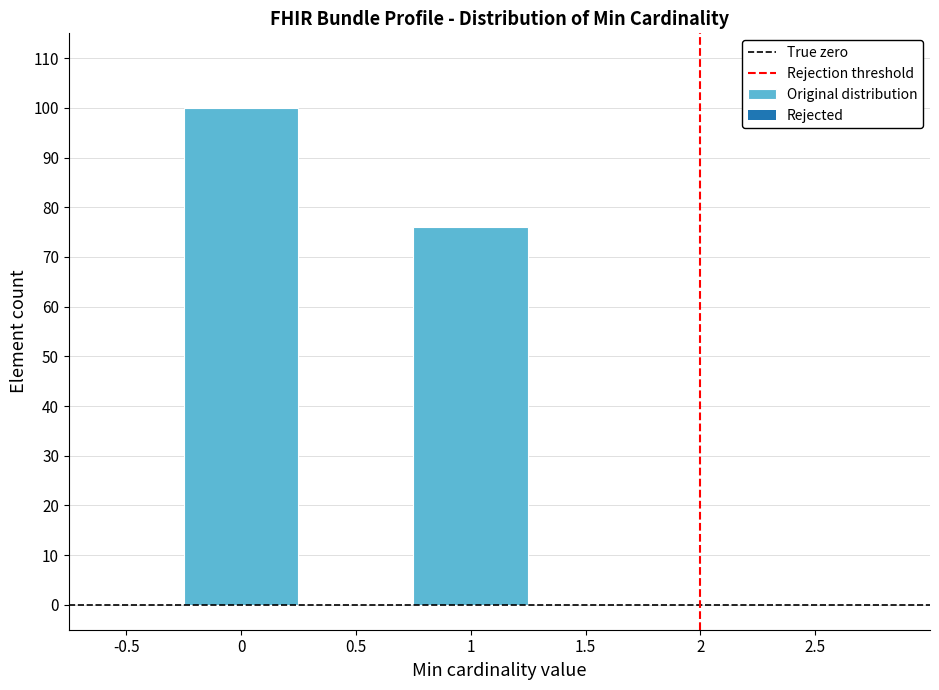

Reading left to right, what are all the values shown in this chart?

0=100	1=76